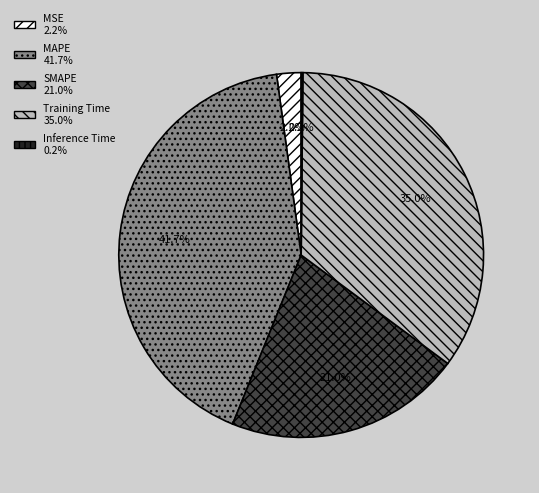

Does Training Time represent more than half of the total?

No